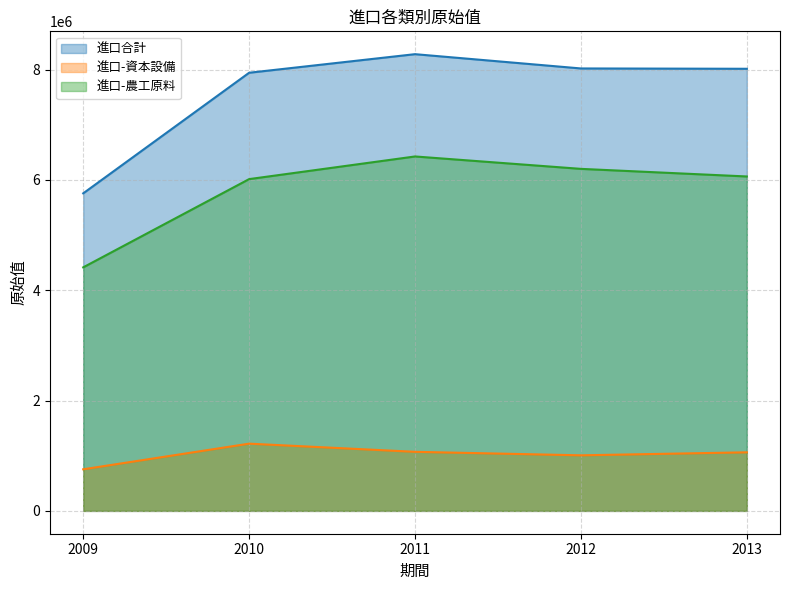

What is the total value across all series at 2009?

10926585